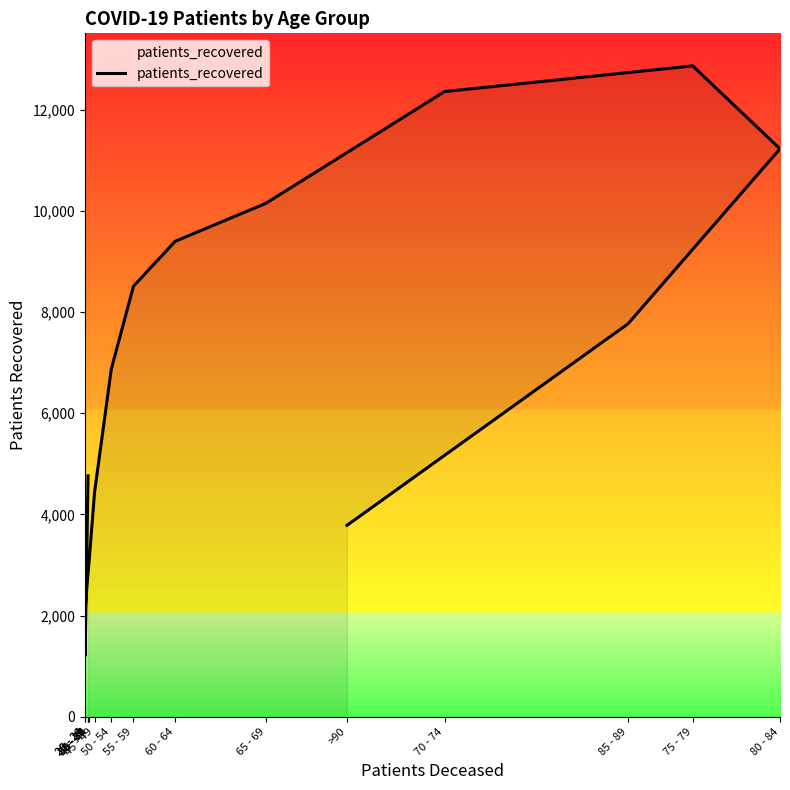

At which label does the data first exceed 6871?

55 - 59